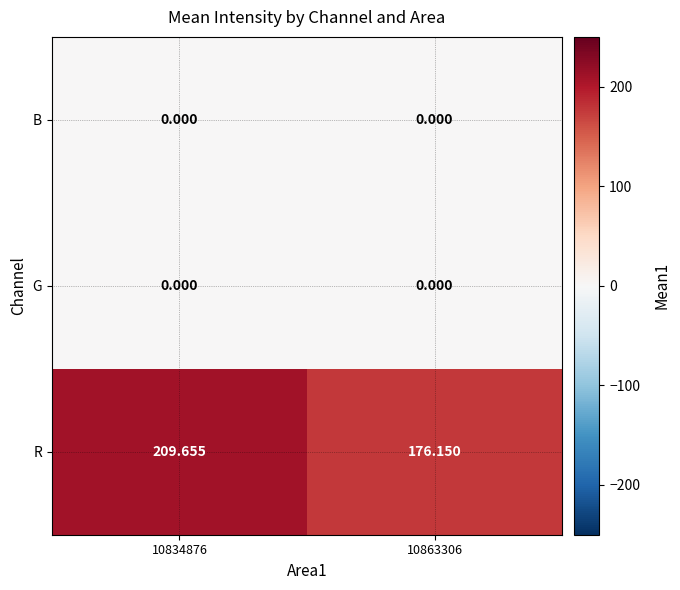

Which series has the largest total across all categories?

R